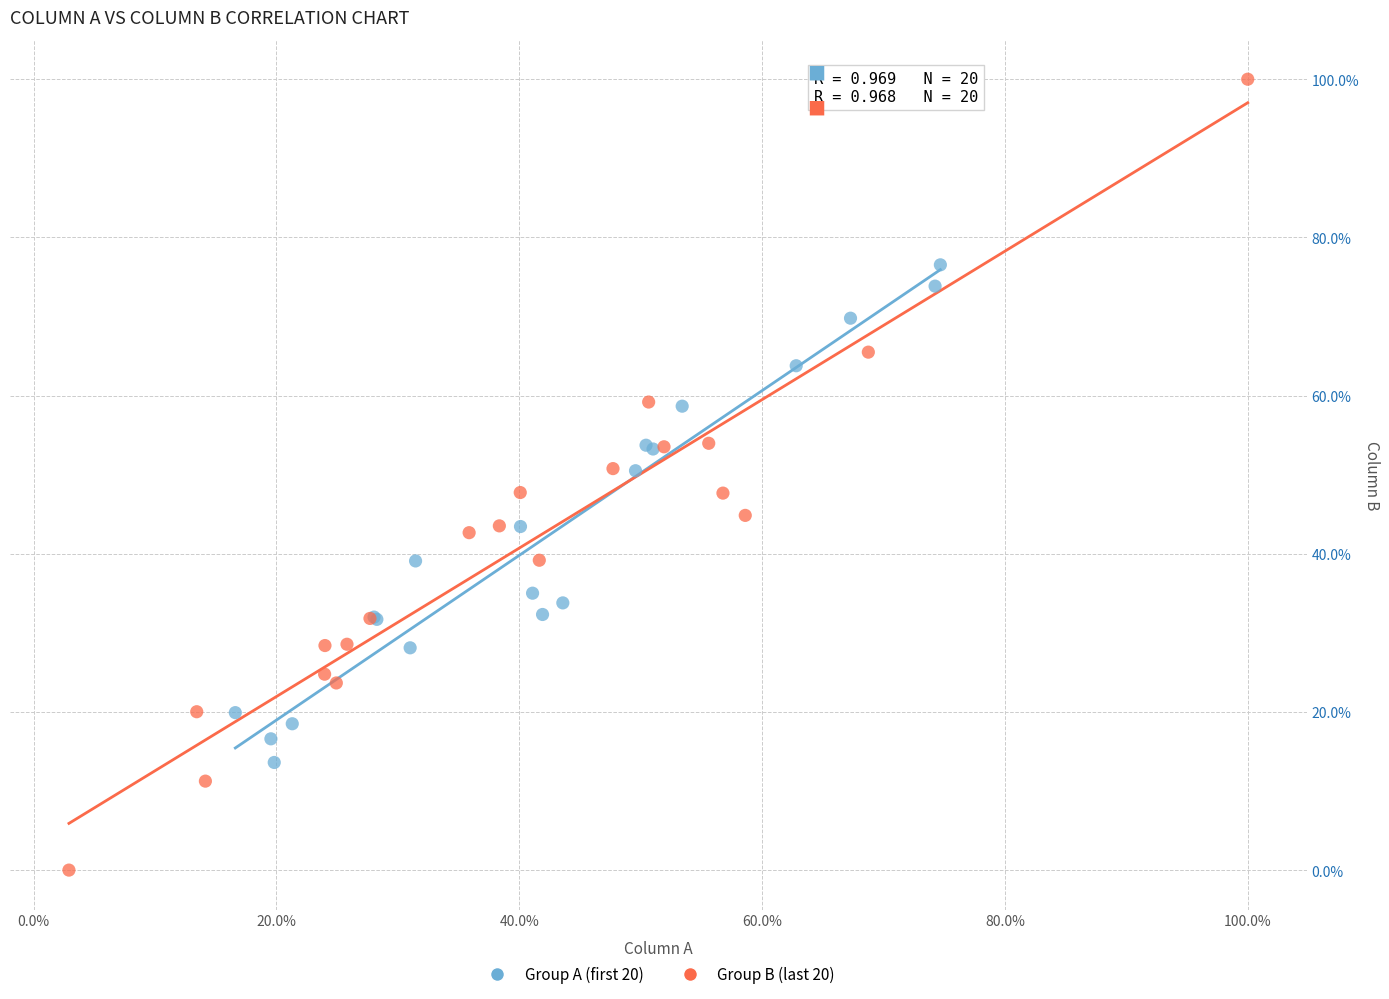

Which series contains the highest Y value?

Group B (last 20)